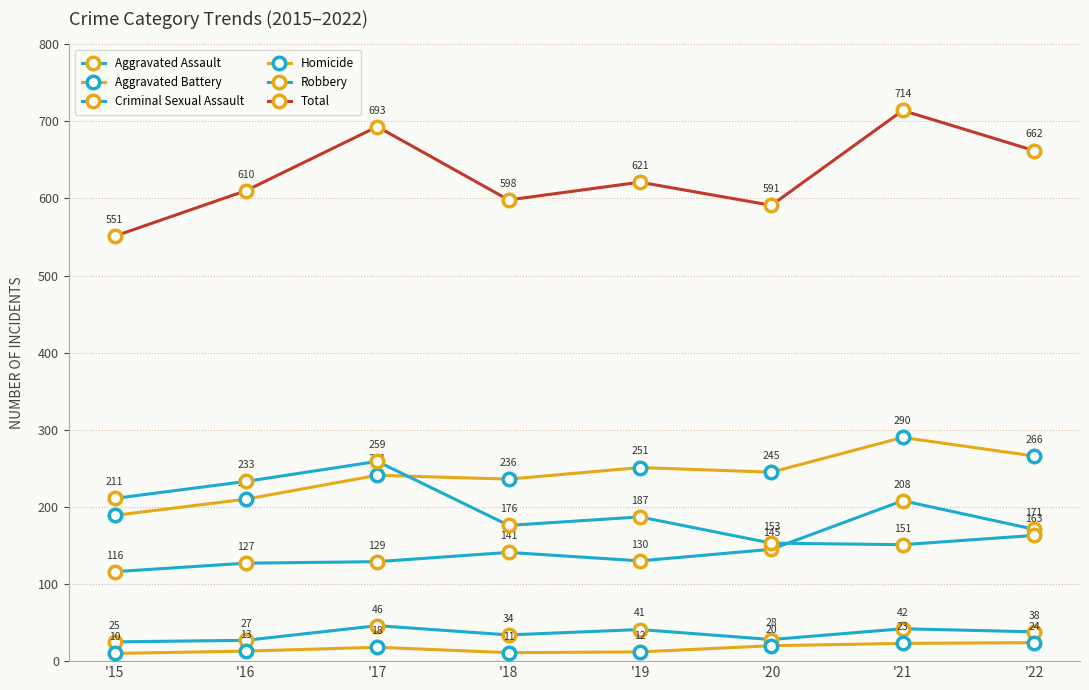

How many distinct data groups are displayed?

6